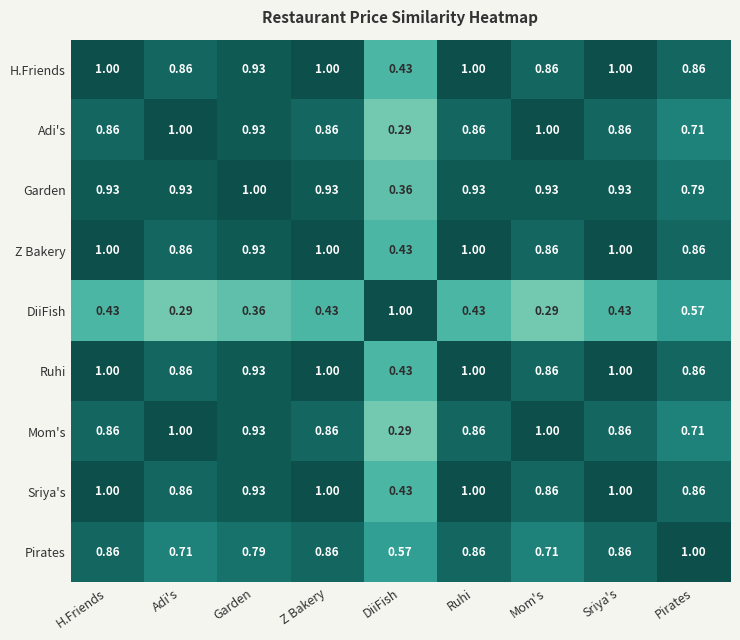

Between Mom's and Sriya's, which series saw the biggest shift?

Pirates